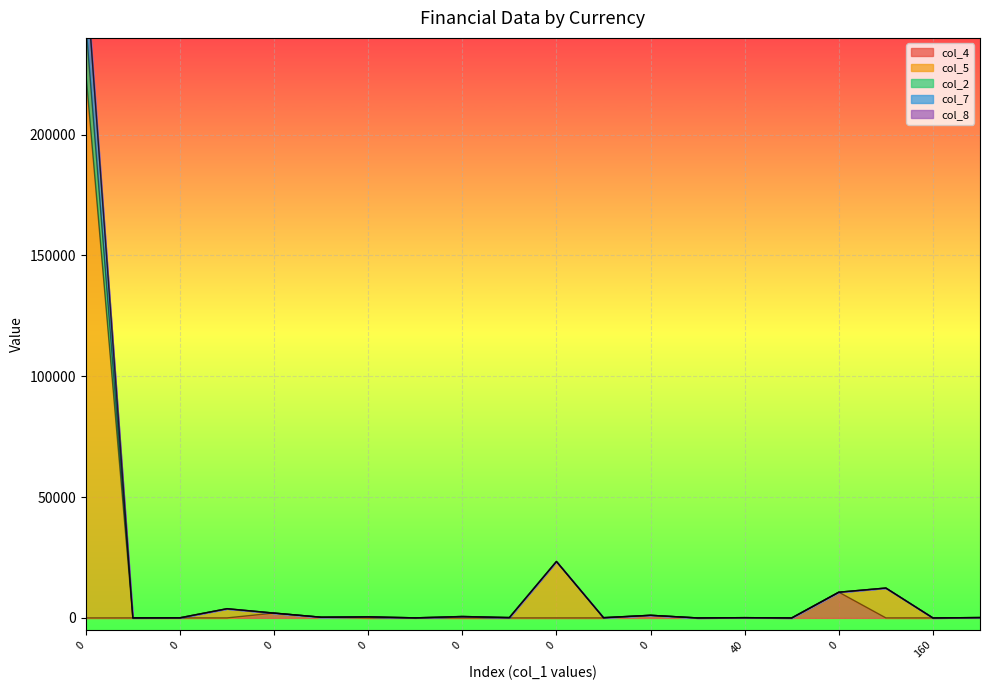

Which series changed the most between 0 and 0?

col_5